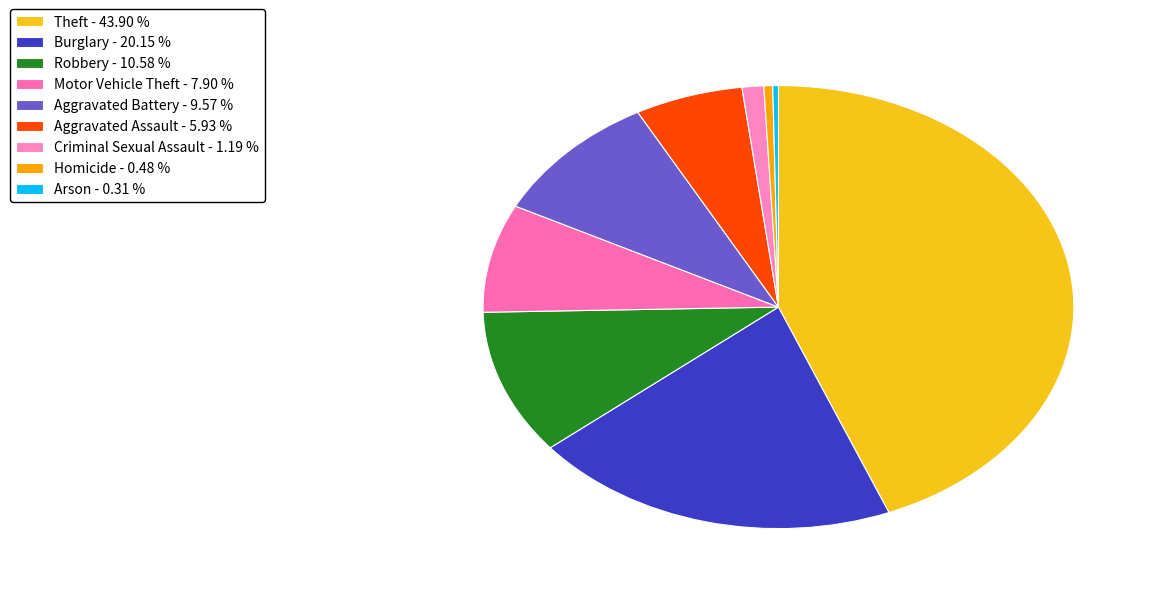

How much of the chart is everything except Arson?

99.7%